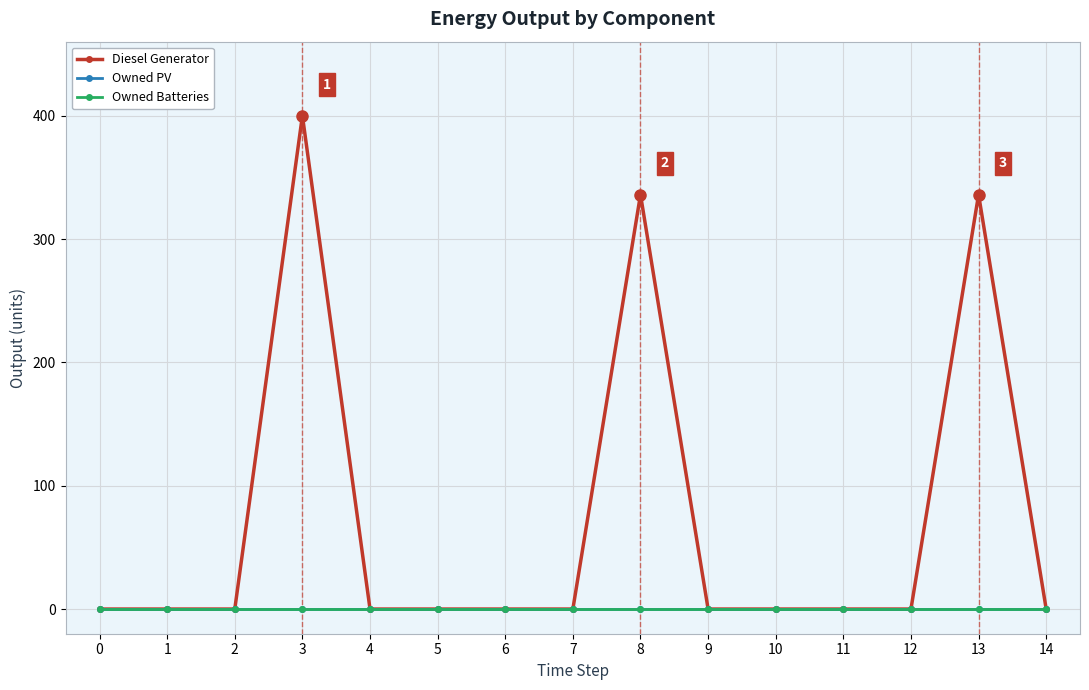

Does the chart have visible grid lines?

Yes